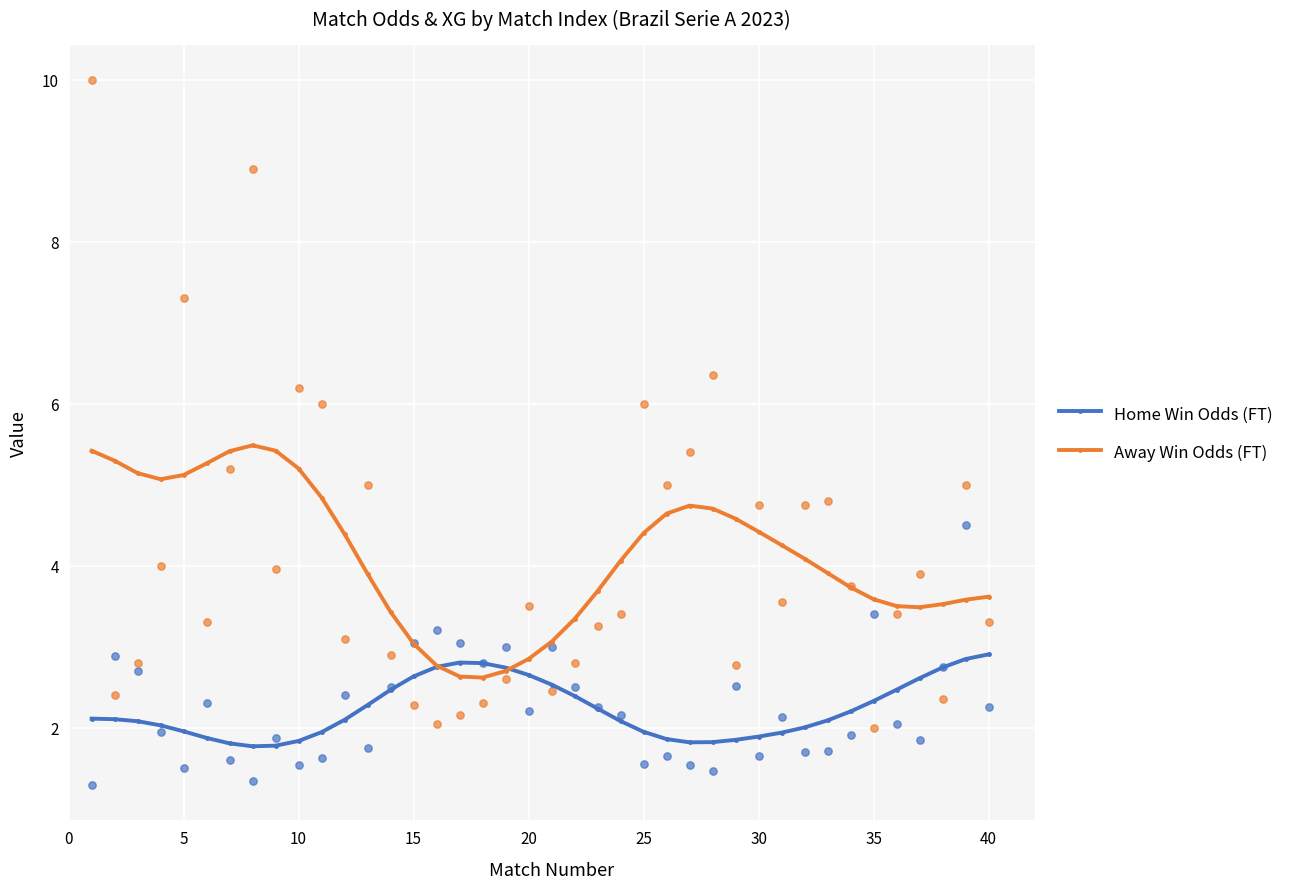

What is the minimum value for Home Win Odds (FT)?

1.8